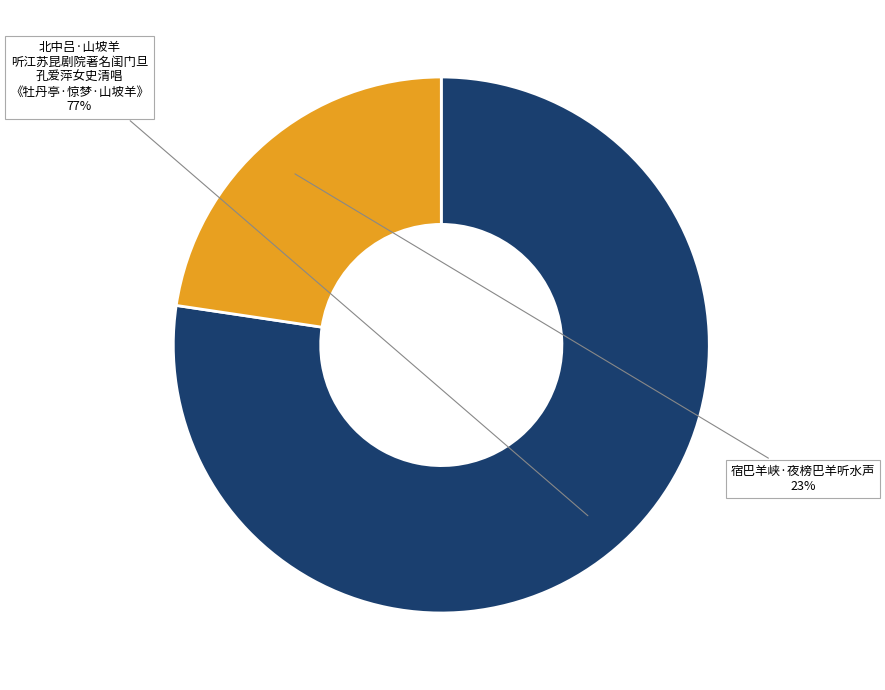

Is there a majority slice in this chart?

Yes